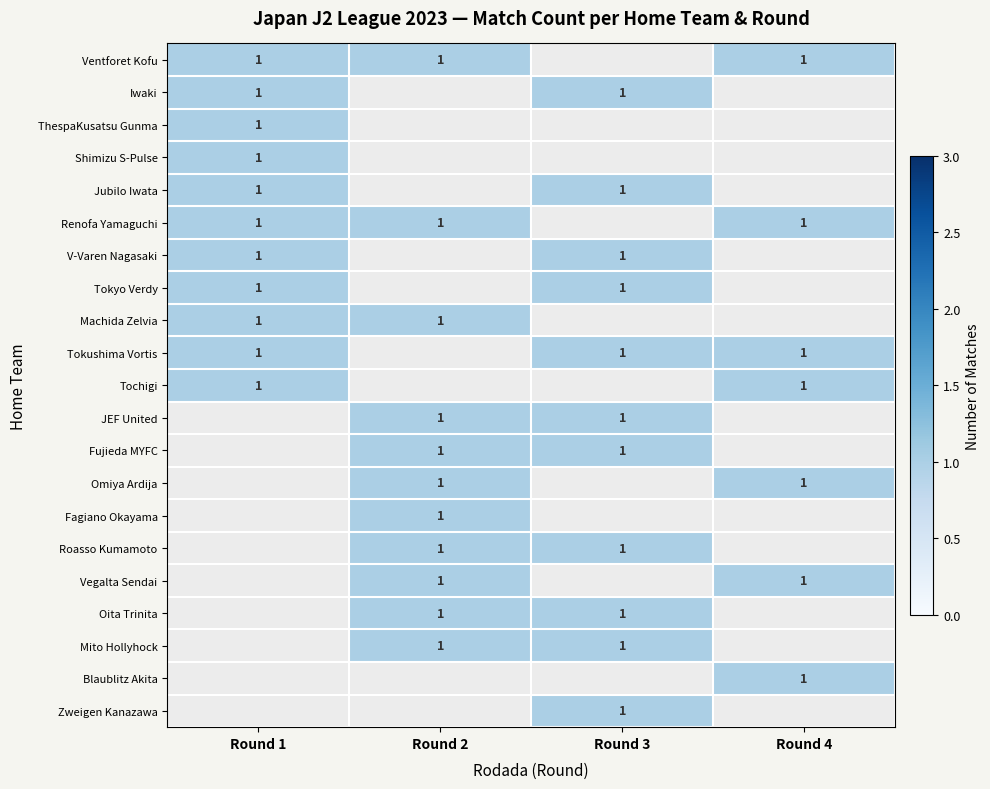

The Tochigi series shows -18 at 6. True or false?

False